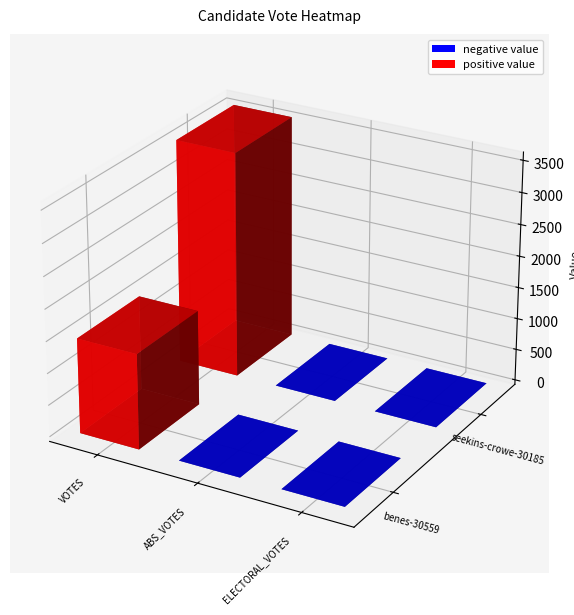

At which label is benes-30559 closest to 748?

VOTES